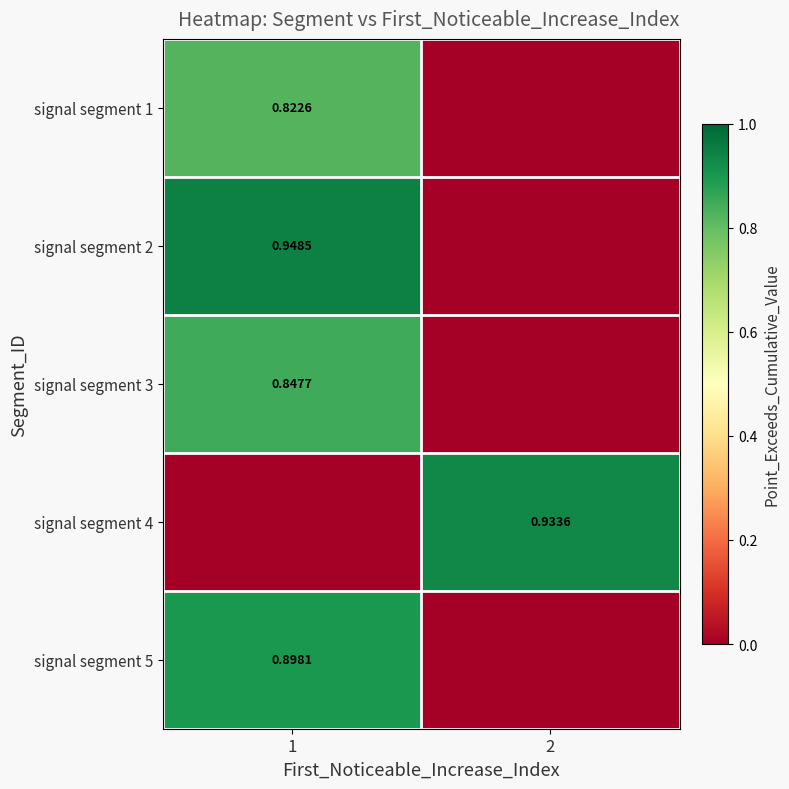

What is the sum of all signal segment 4 values?

0.9